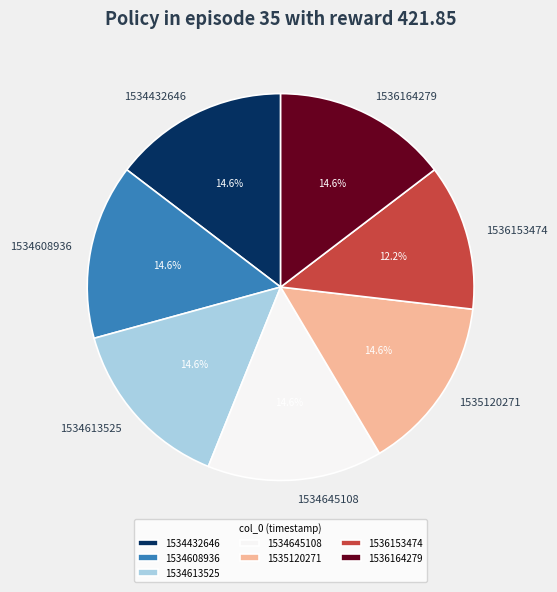

The 1534645108 slice represents 15% of the pie. True or false?

True